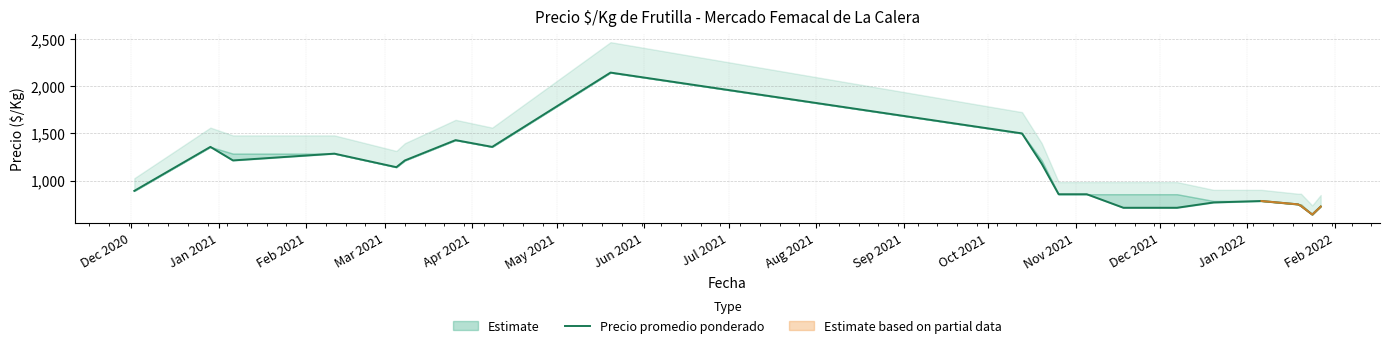

How many points are higher than both their immediate neighbors (excluding endpoints)?

5